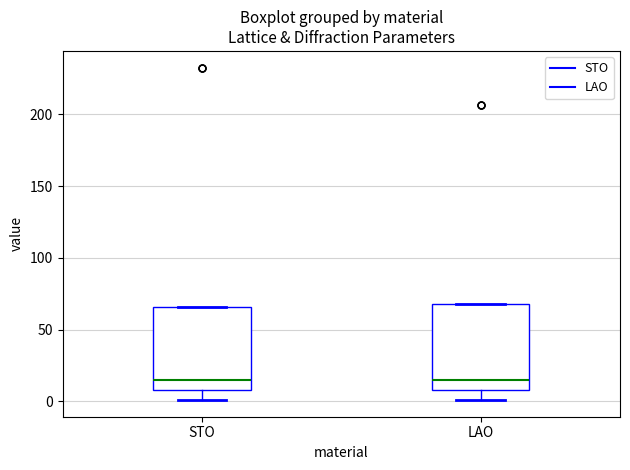

Reading left to right, transcribe this box plot: for each box, give where its median line is, the range the box spans, and where its two whiskers end, as read against the y-axis. The values are not printed on the chart, so give them approximately, as read against the axis.

STO: median 15, box 10 to 65, whiskers 0 to 65
LAO: median 15, box 10 to 70, whiskers 0 to 70